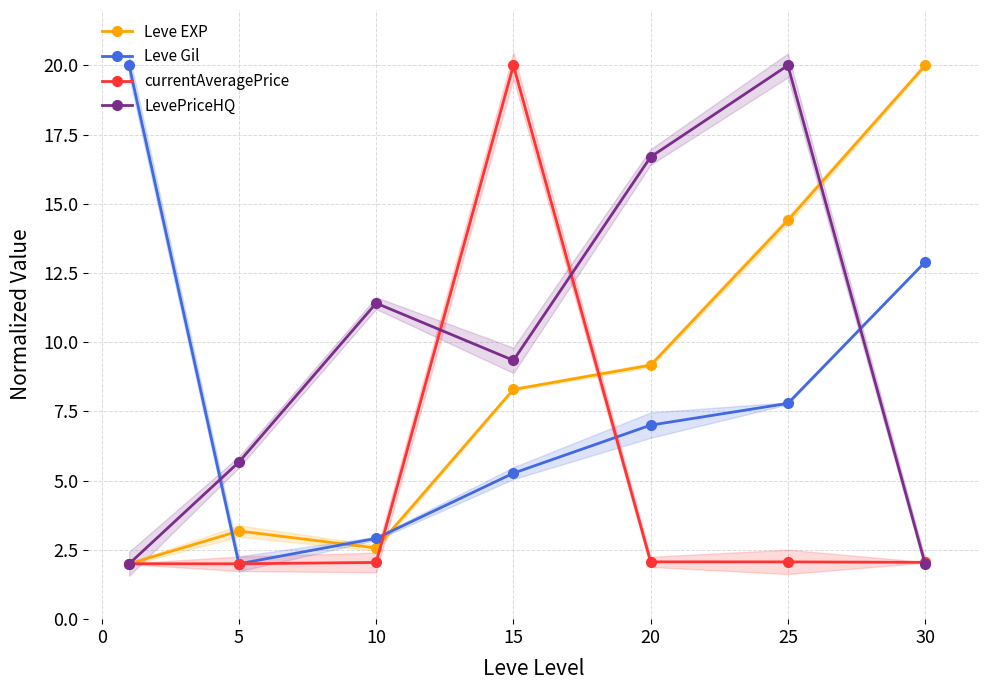

Which series ends up on top after the final intersection of currentAveragePrice and LevePriceHQ?

currentAveragePrice